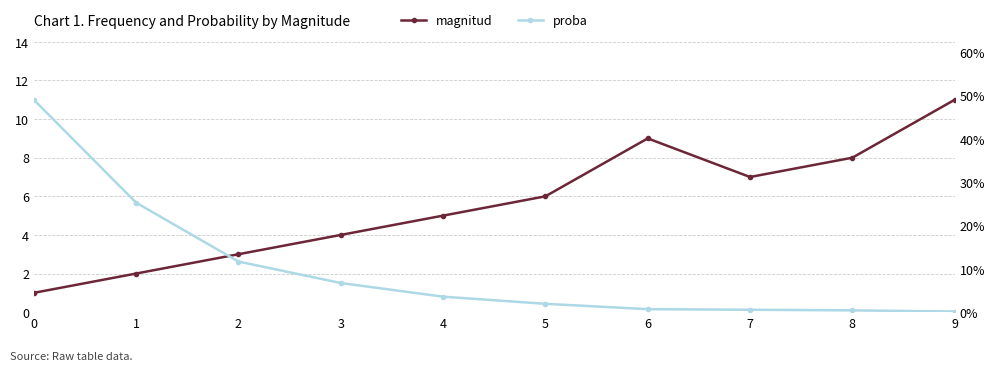

Which series has the widest spread of values?

magnitud